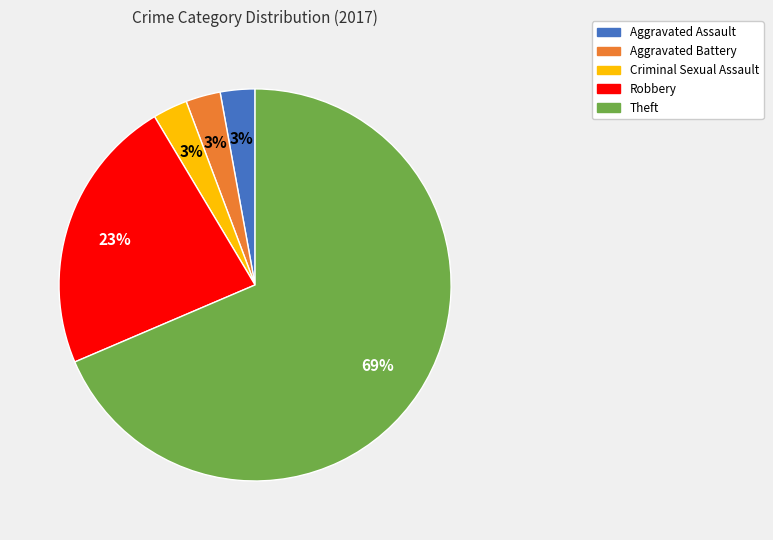

How many segments does this pie chart have?

5